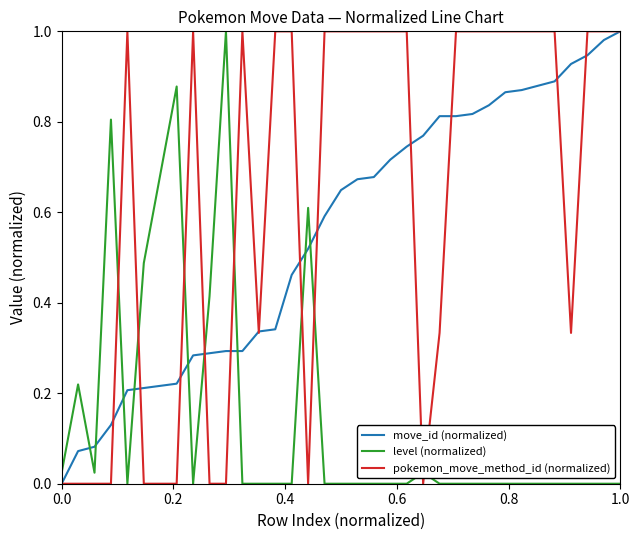

Which series has the largest total across all categories?

pokemon_move_method_id (normalized)